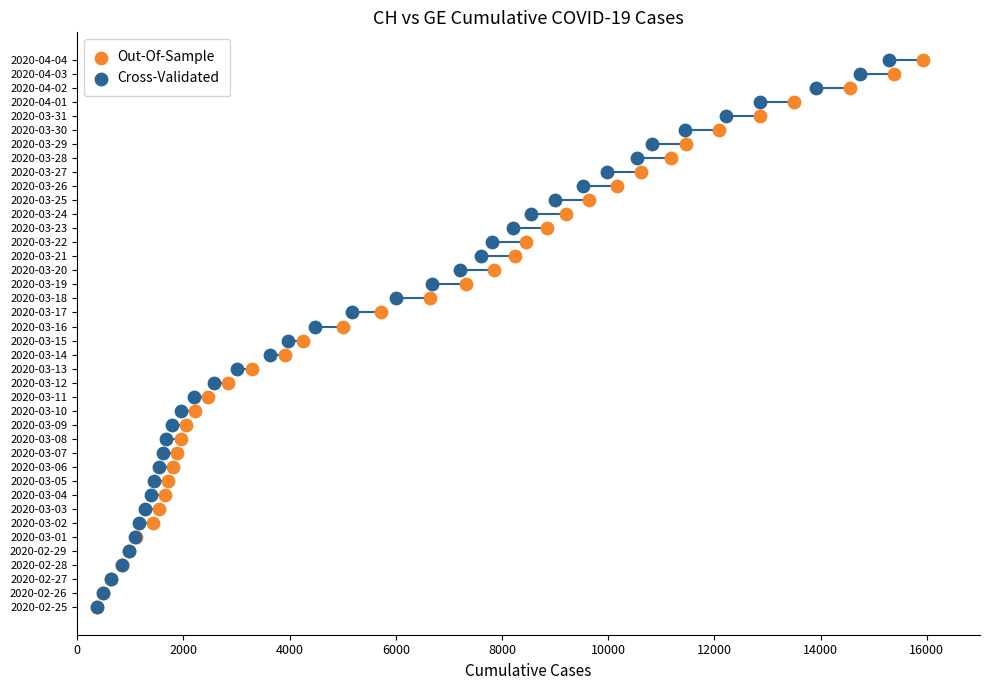

What are all the series names shown in the legend?

Out-Of-Sample, Cross-Validated